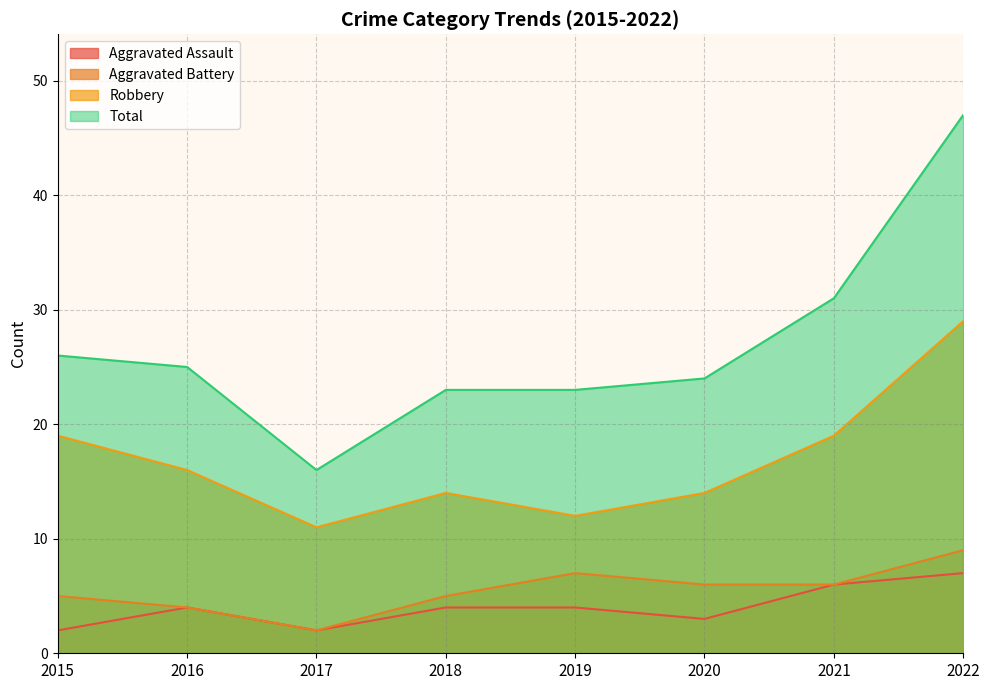

Which has a higher value, 2022 or 2021?

2022